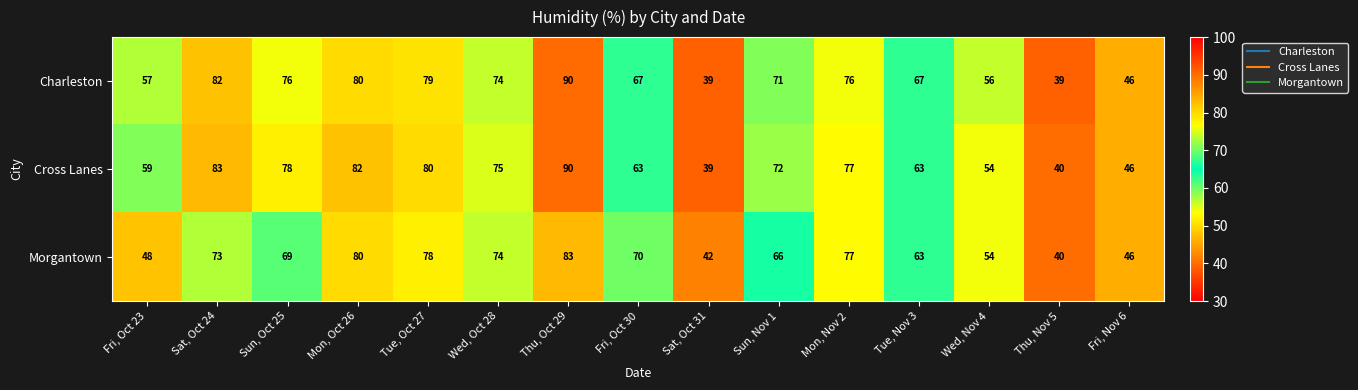

Which series has the largest range (max minus min)?

Charleston